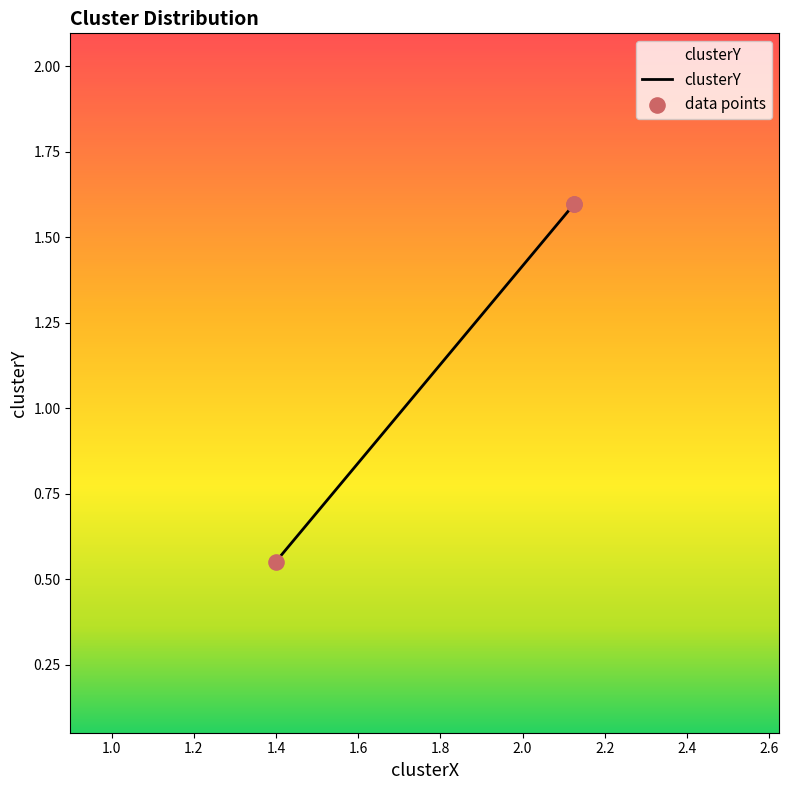

Between 2.125123801494097 and 1.399604010881633, which is larger?

2.125123801494097